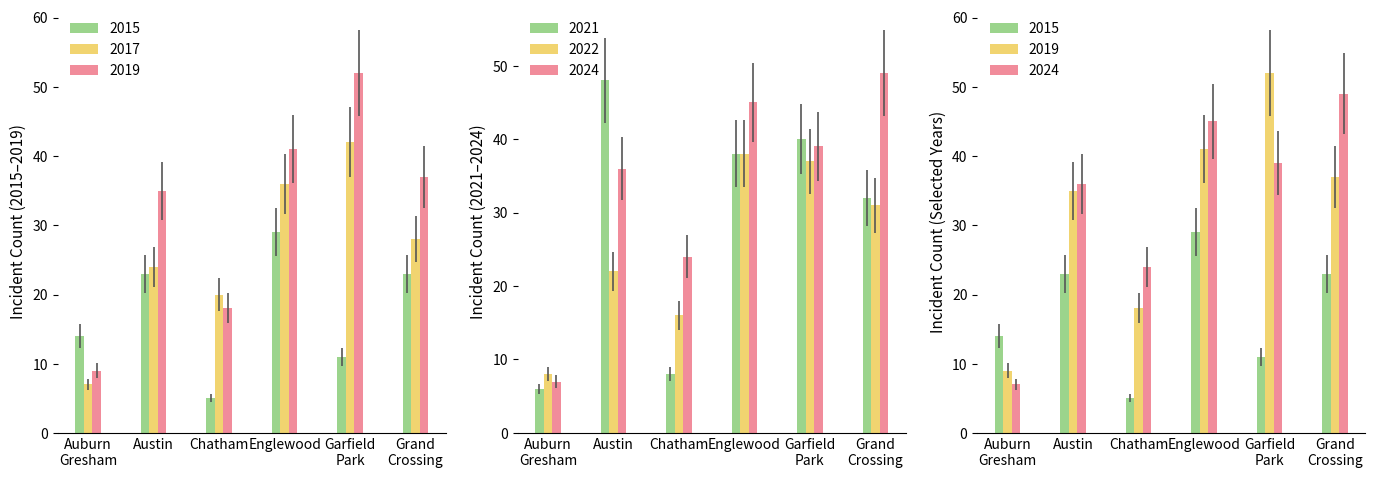

Count the 2017 values in the range 20 to 36.

4